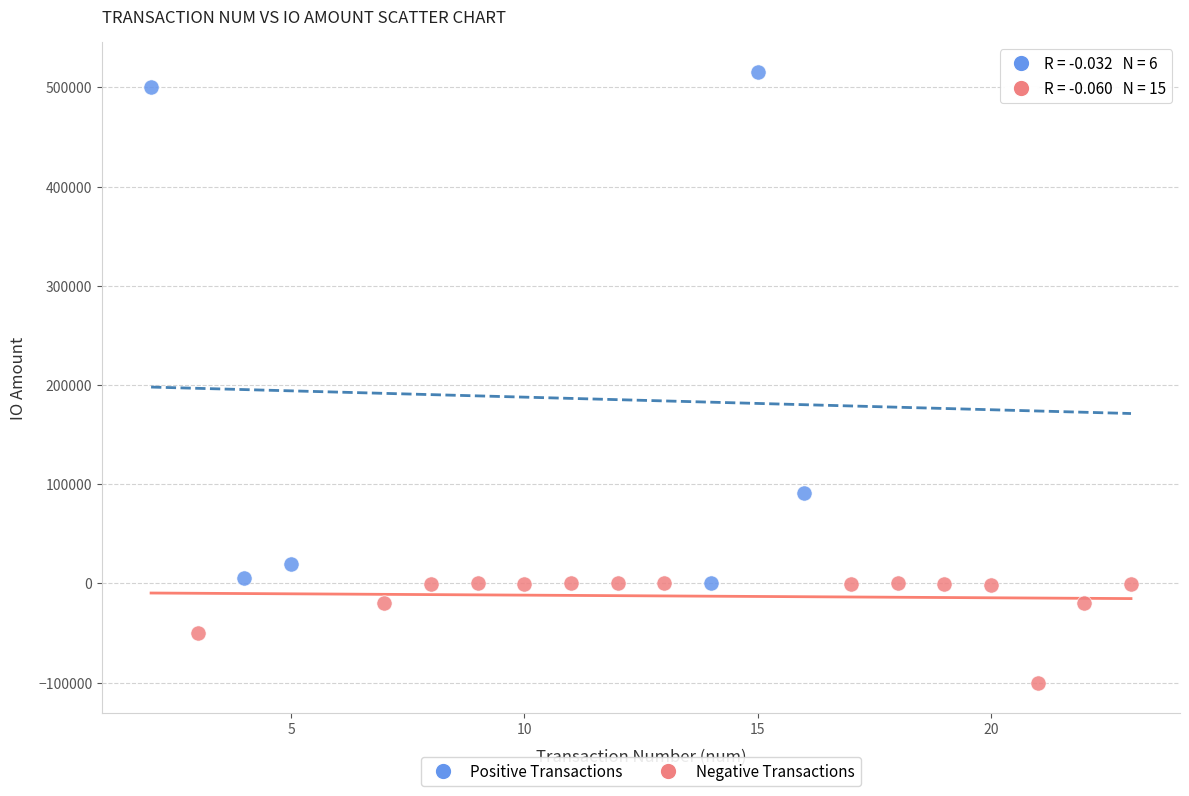

Which series contains the highest Y value?

Positive Transactions